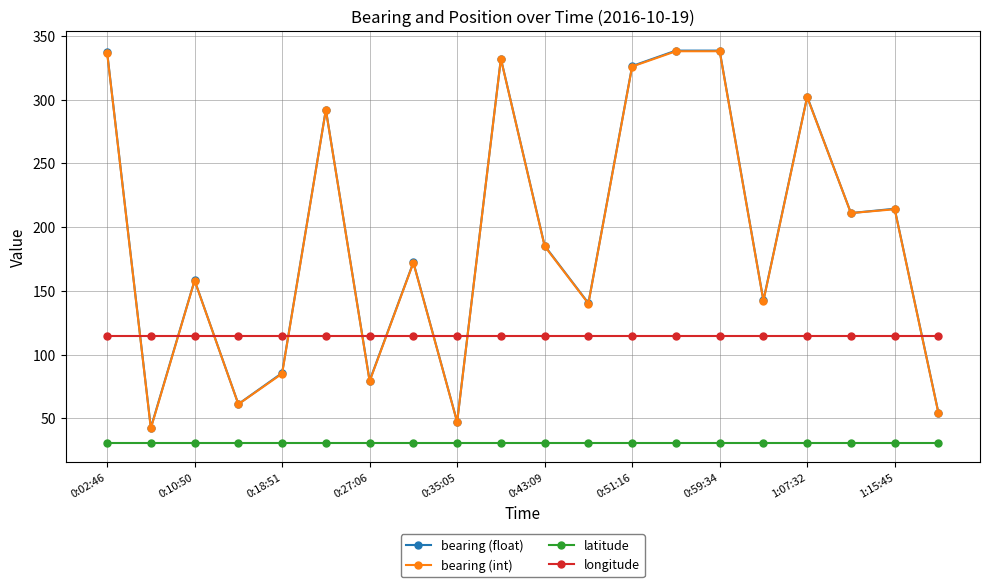

True or false: latitude and longitude intersect in this chart.

False